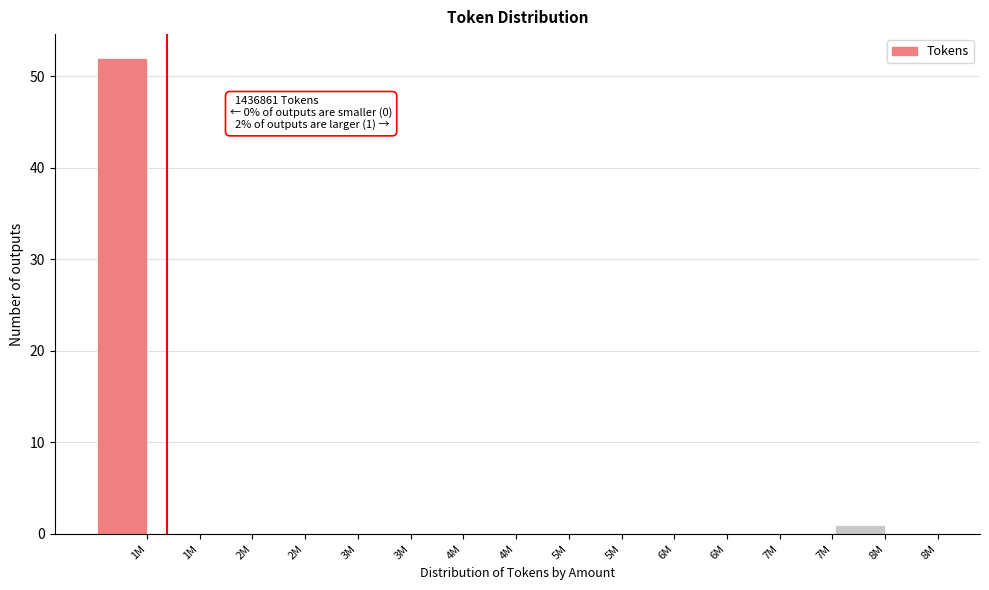

Are the bars horizontal?

No